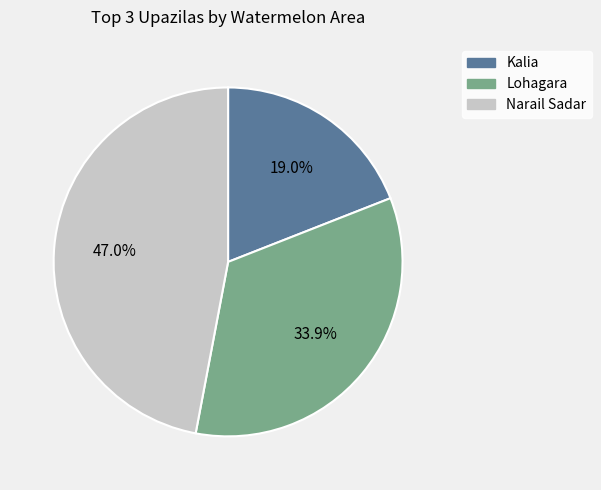

Is it true that Narail Sadar is 42% of the pie?

False